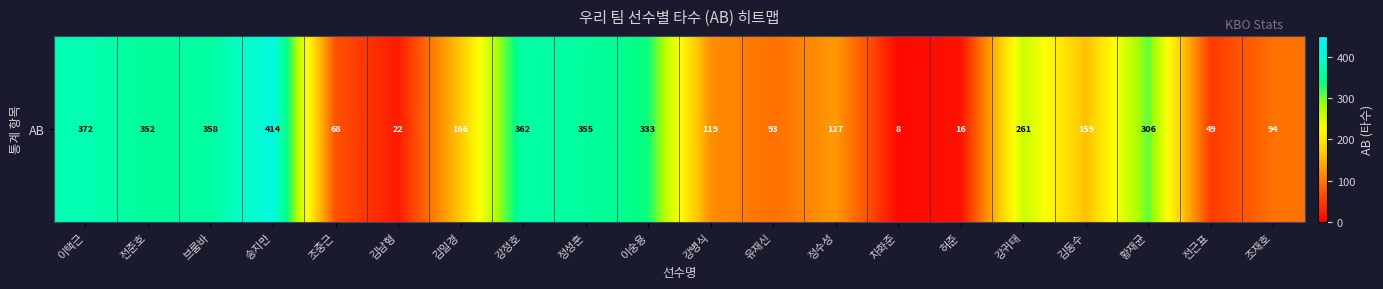

The chart shows a value of 11 at 김남형. True or false?

False